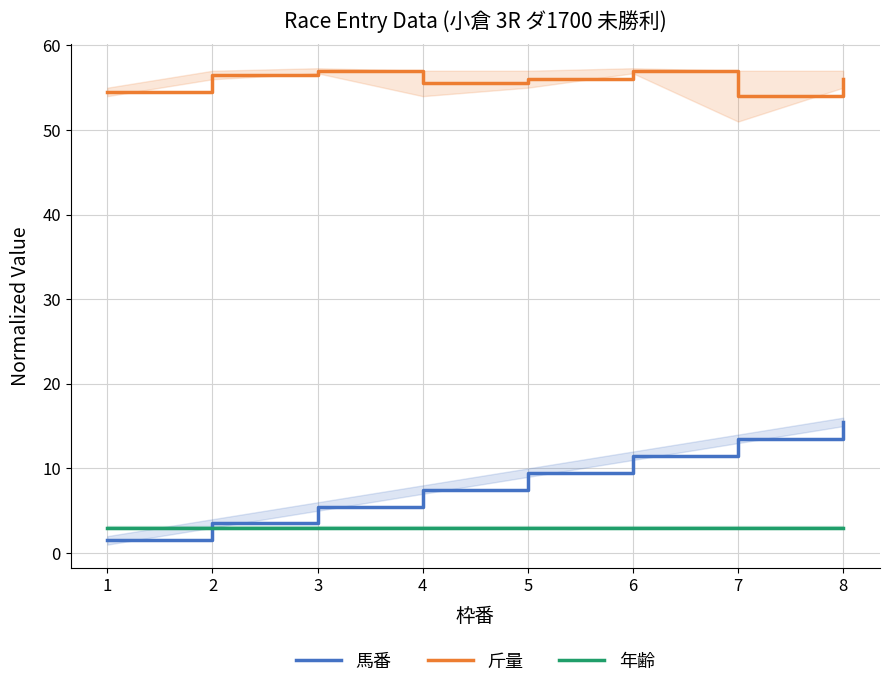

Rank the categories by 斤量 value from highest to lowest.

3, 6, 2, 5, 8, 4, 1, 7